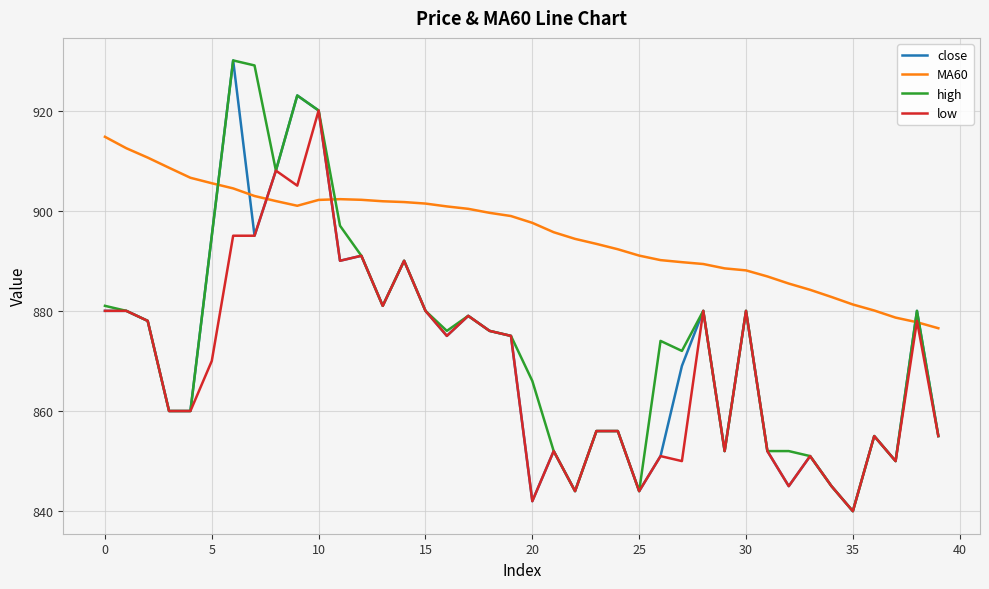

Does the chart have visible grid lines?

Yes